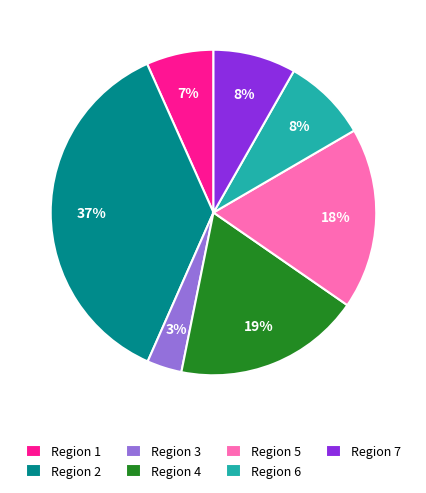

How many segments does this pie chart have?

7